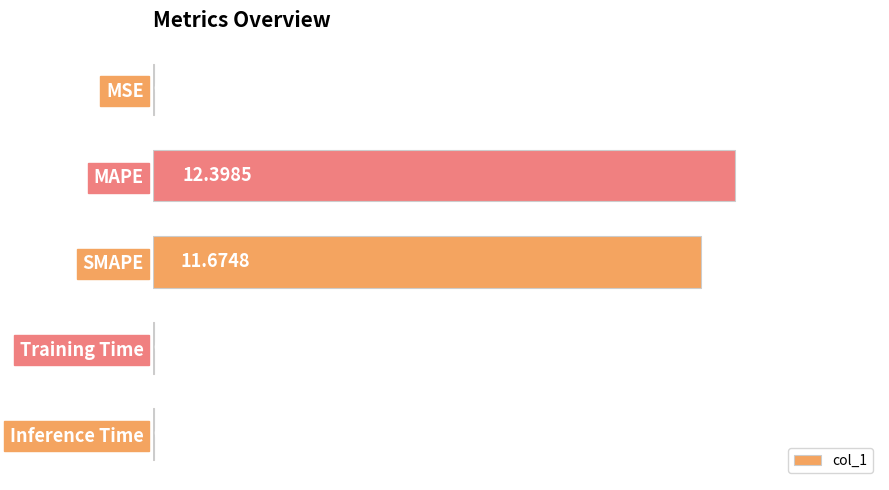

What is the change in value from SMAPE to Inference Time?

-11.7